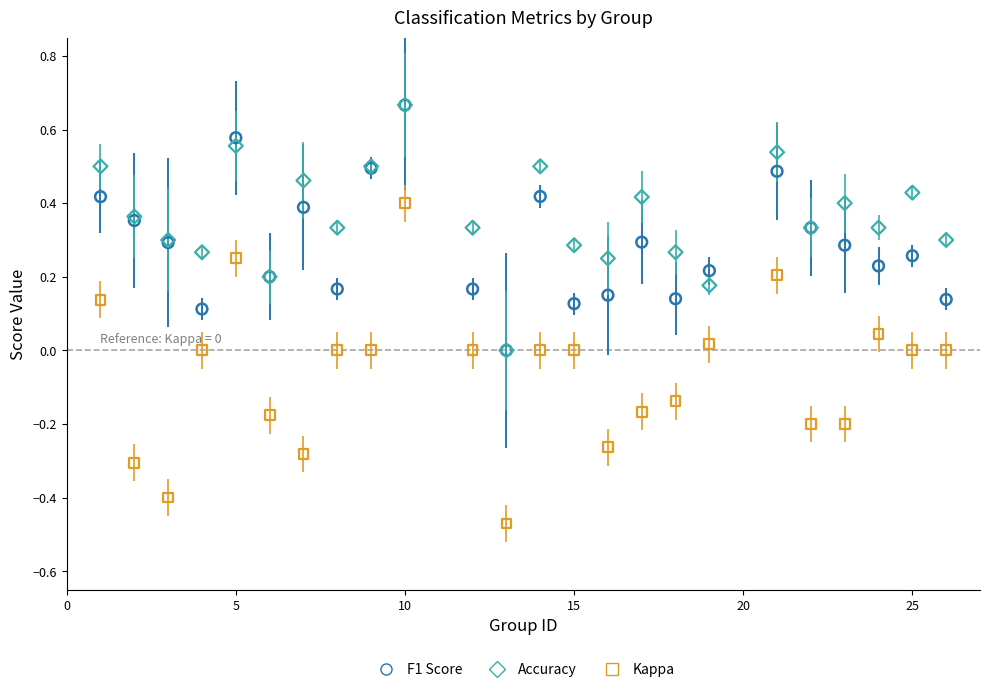

What are all the series names shown in the legend?

F1 Score, Accuracy, Kappa